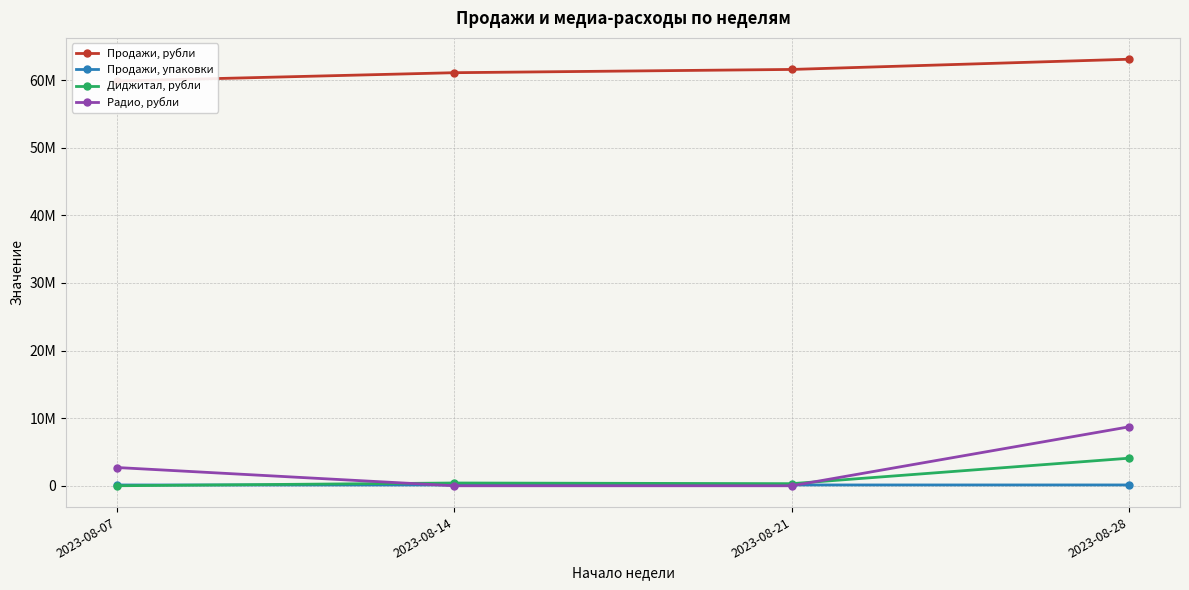

How many values in the Продажи, рубли series exceed 61594925?

2